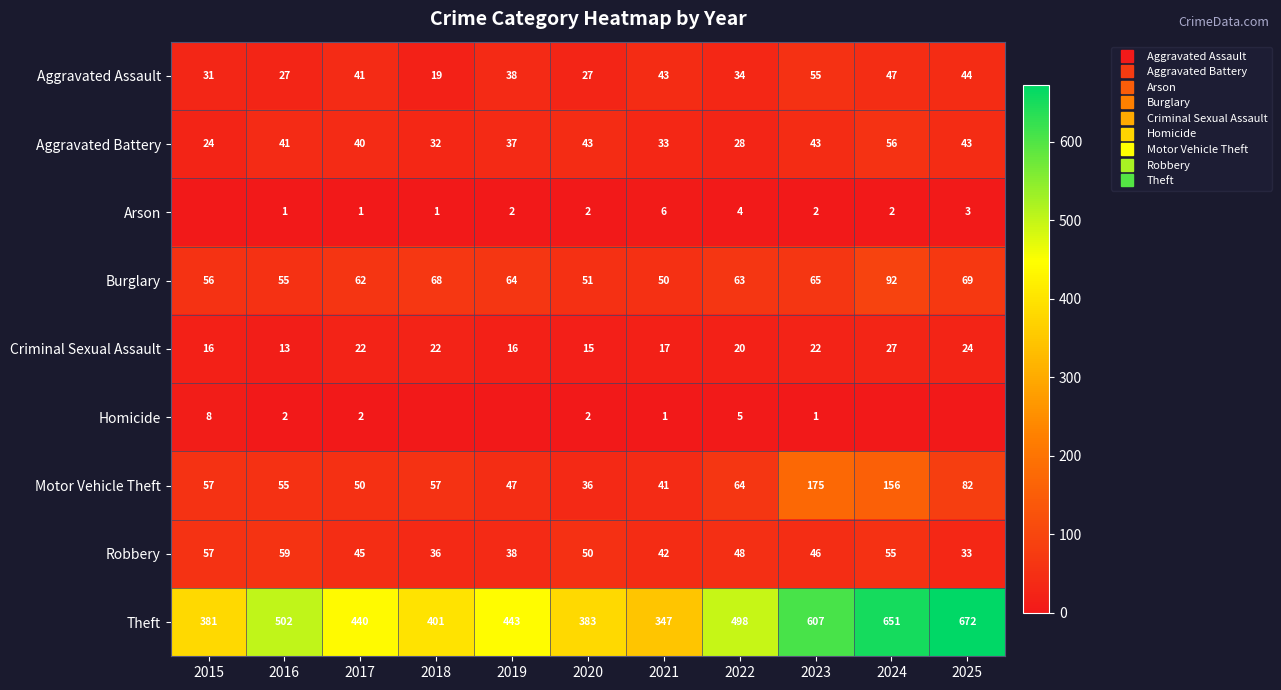

What is the spread (max minus min) of values at 2020?

381